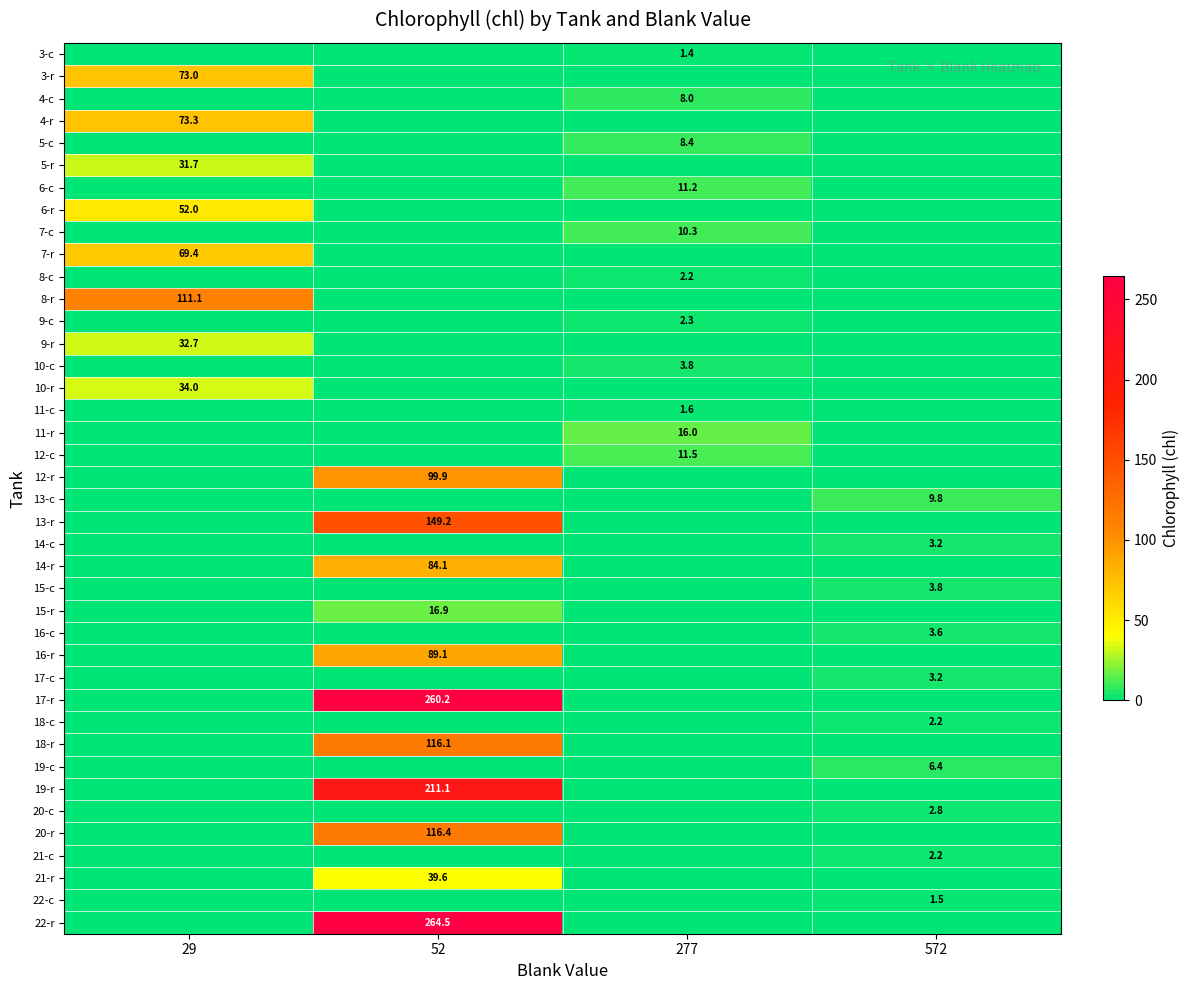

The value of 13-r at 52 is 149.2. True or false?

True